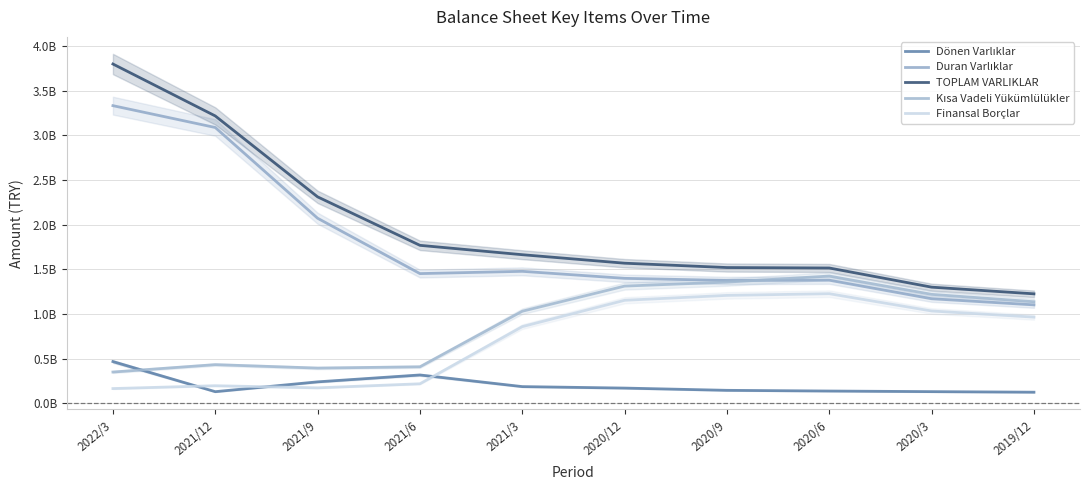

How many lines are shown in the chart?

5